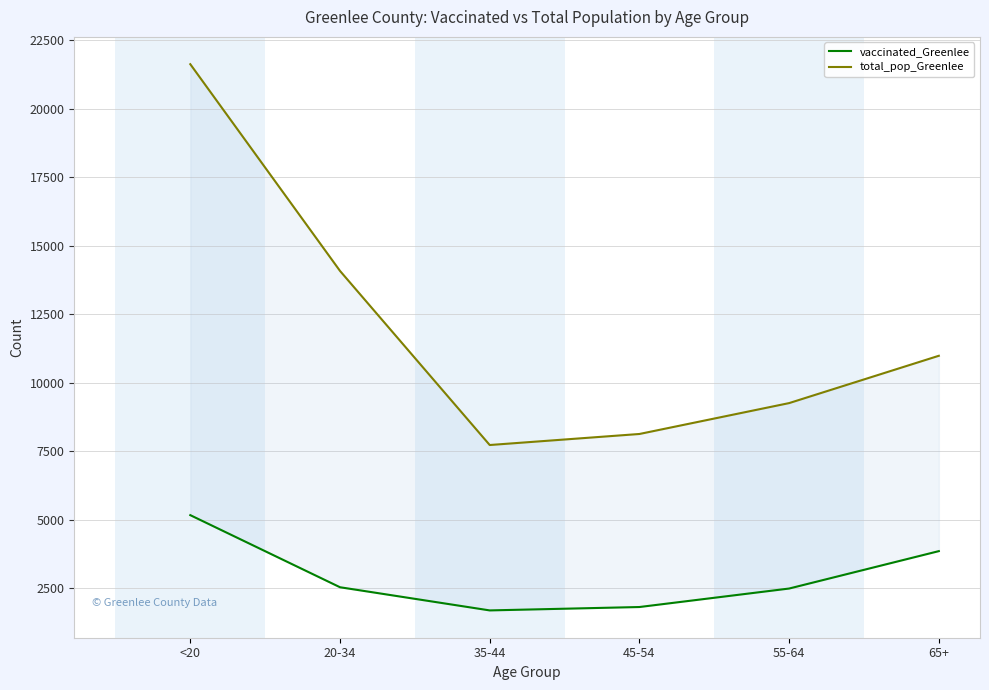

What is the difference between the maximum and minimum values in the vaccinated_Greenlee series?

3479